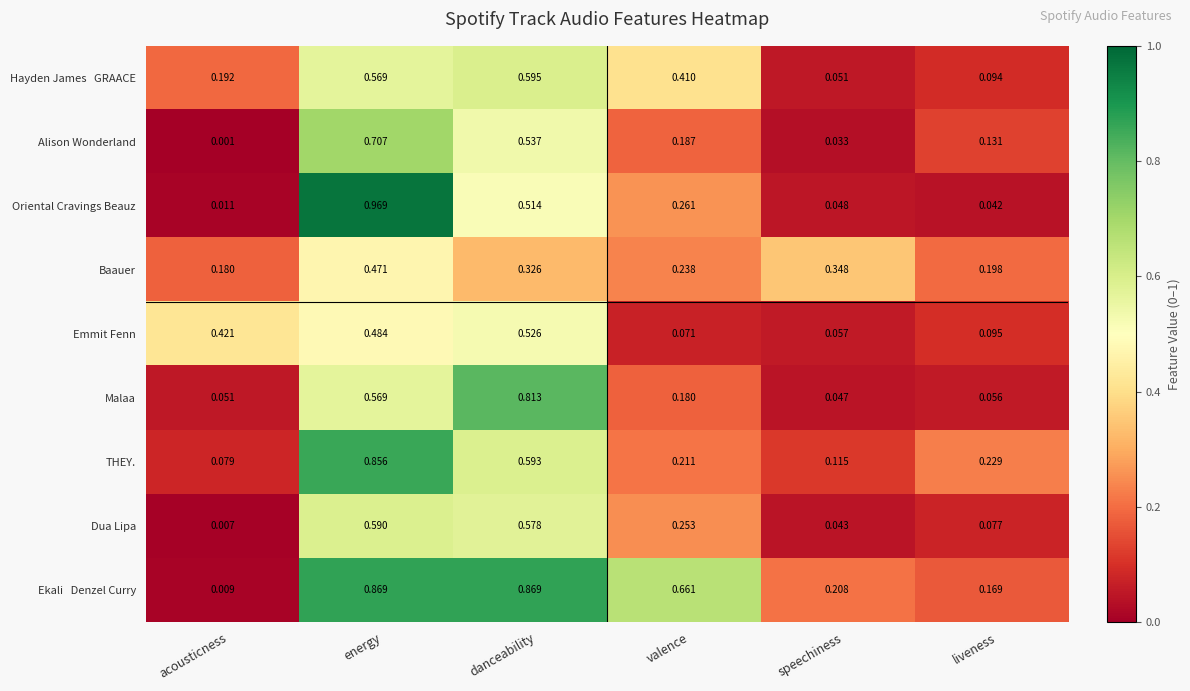

Which category has the lowest value across all series?

acousticness